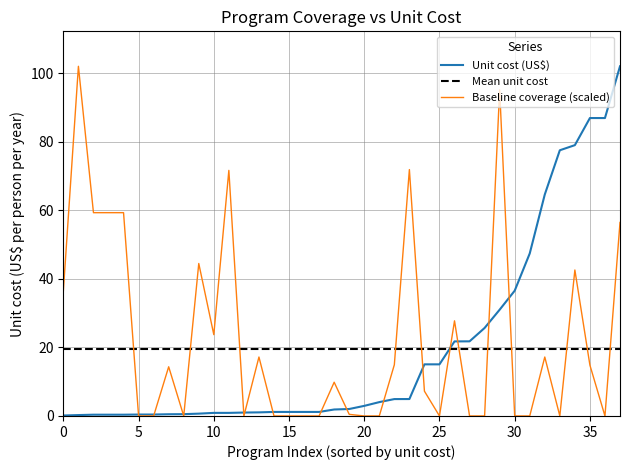

True or false: Baseline (2020) coverage and Unit cost (US$ per person per year) intersect in this chart.

True